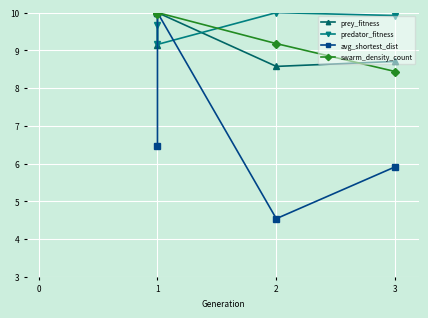

Reading right to left, extract all data points from this chart.

prey_fitness: 8.7	8.6	10.0	9.2
predator_fitness: 9.9	10.0	9.2	9.7
avg_shortest_dist: 5.9	4.5	10.0	6.5
swarm_density_count: 8.4	9.2	10.0	10.0